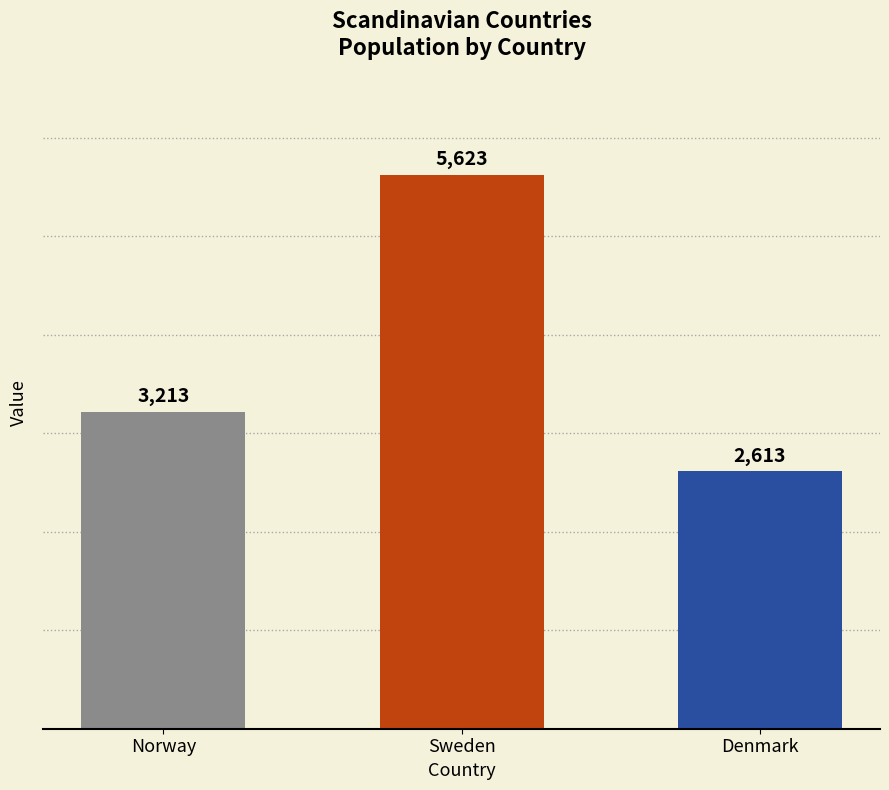

What is the change in value from Norway to Denmark?

-600